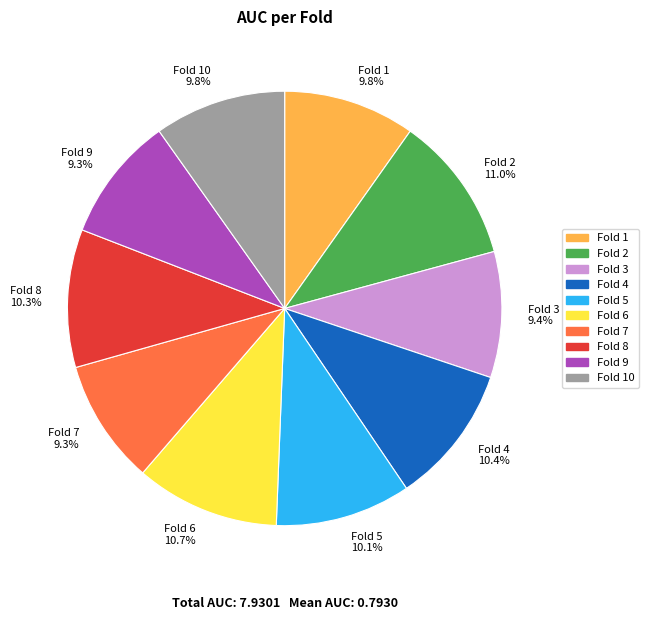

Does Fold 2 11.0% account for over 50% of the chart?

No